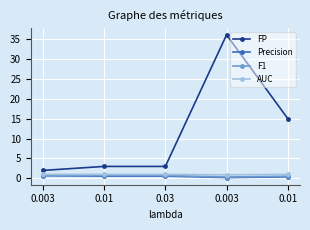

Count the number of categories in the chart.

5